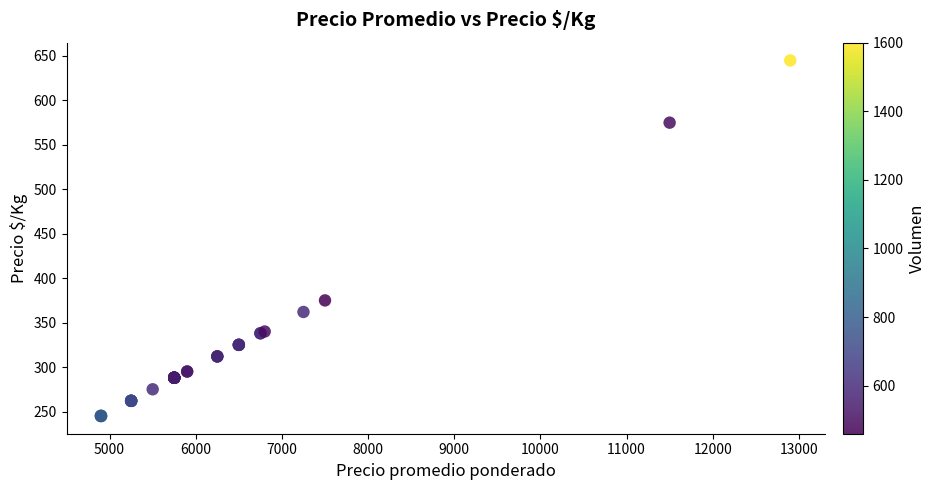

What Y value in the scatter plot is closest to 445?

375